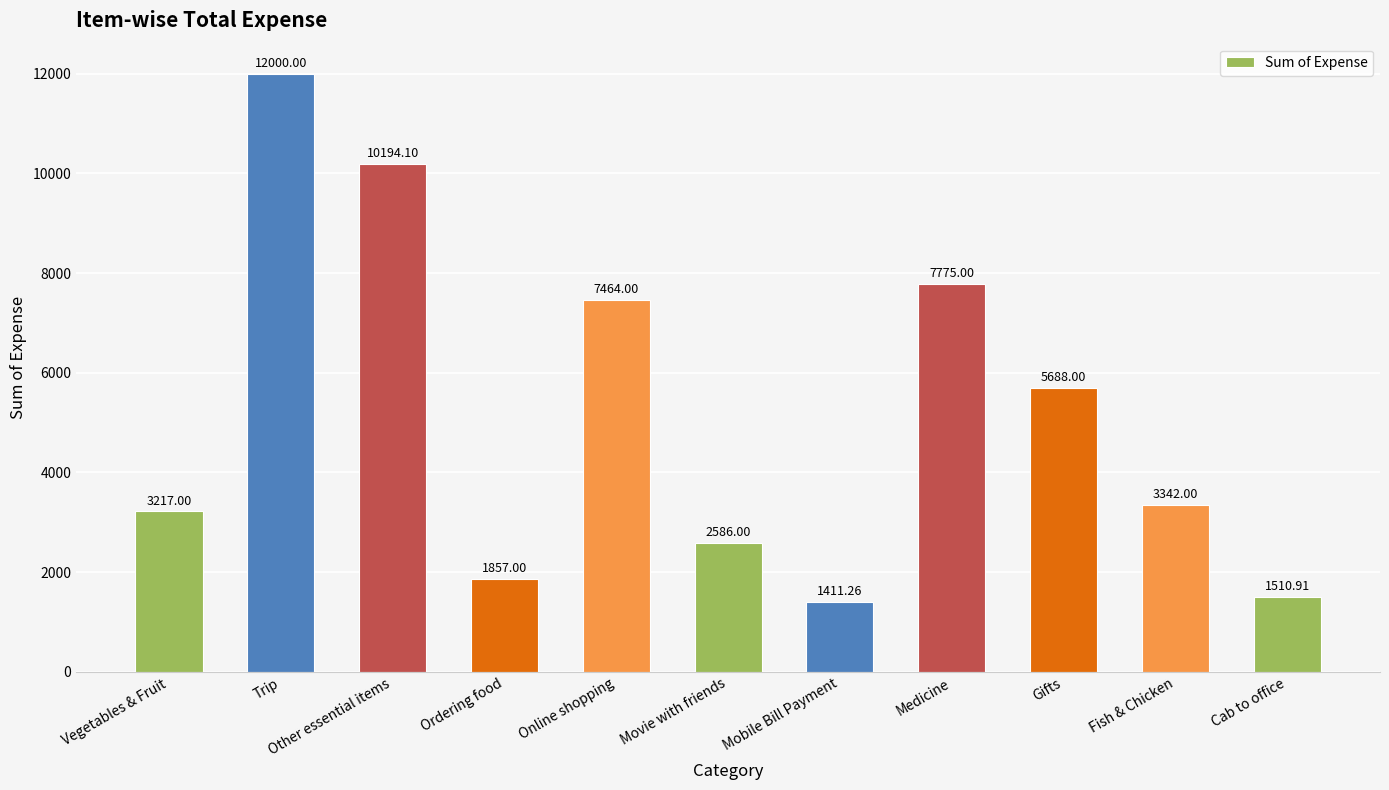

How many categories are shown in the chart?

11